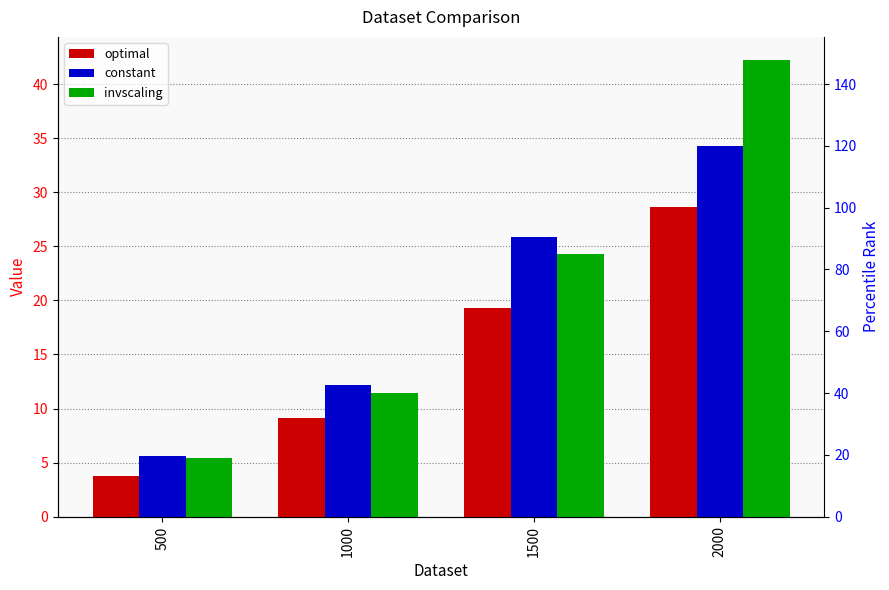

At which label does invscaling reach its minimum?

500